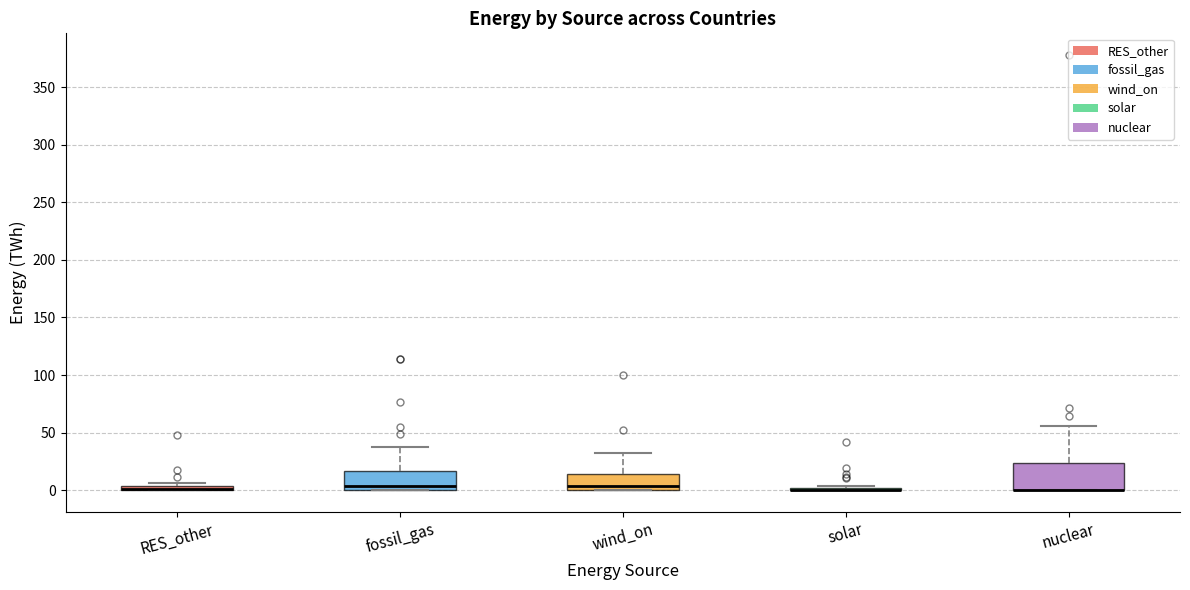

Comparing the boxes themselves (not the whiskers), which one is the tallest?

nuclear